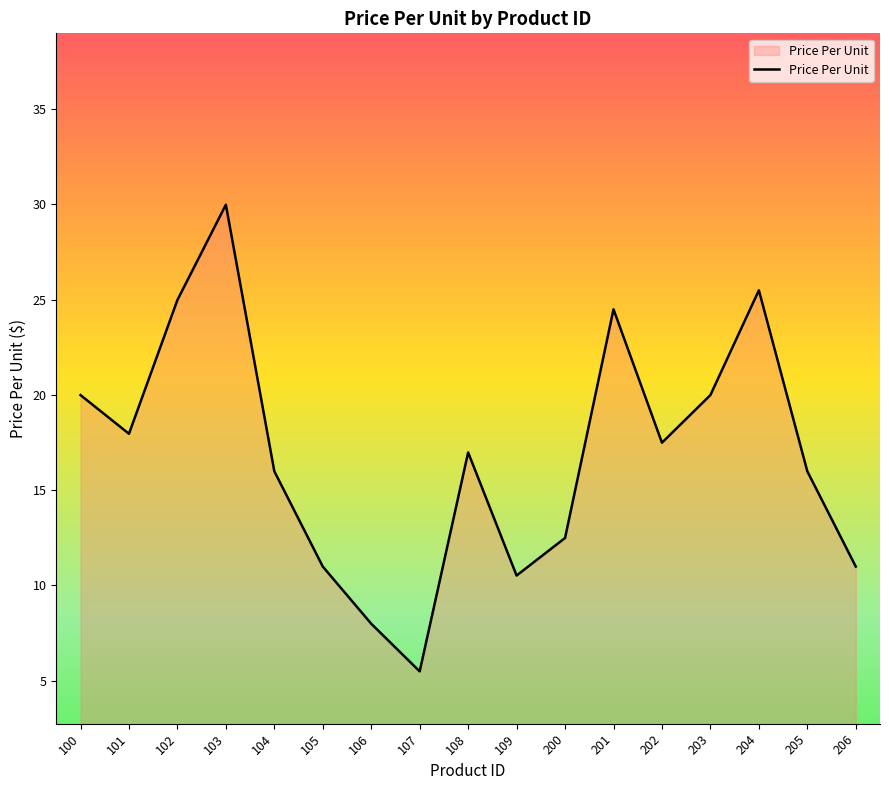

Is it true that the value at 105 is 15.3?

False